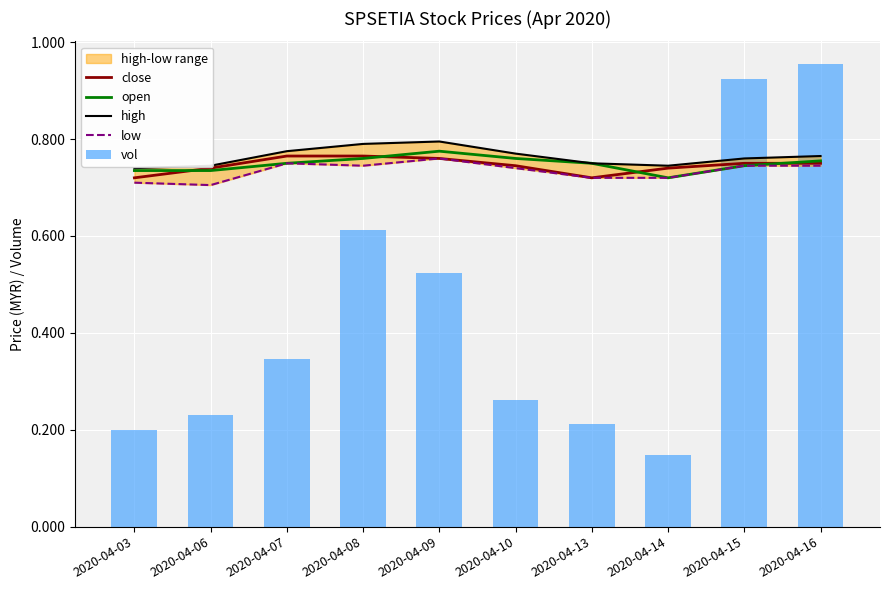

The open series shows 0.7 at 2020-04-06. True or false?

True